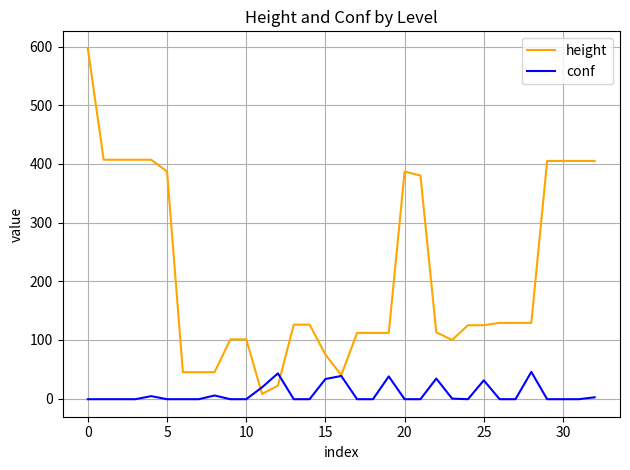

Rank the series by their maximum value, from highest to lowest.

height, conf